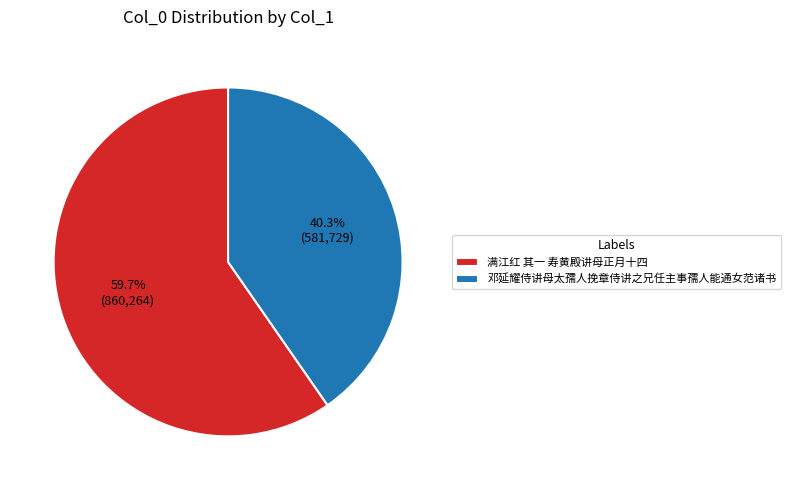

What is the majority slice?

满江红 其一 寿黄殿讲母正月十四